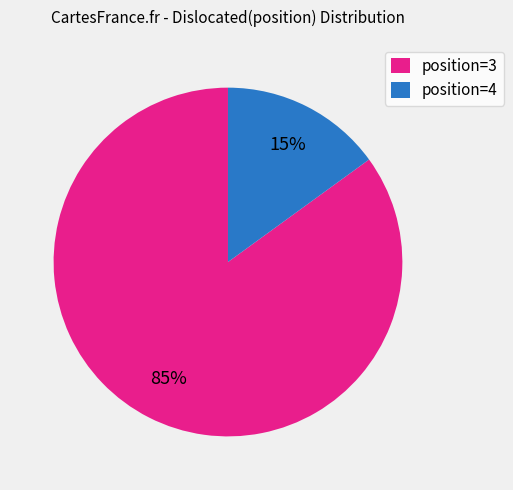

Is it true that position=3 is 85% of the pie?

True